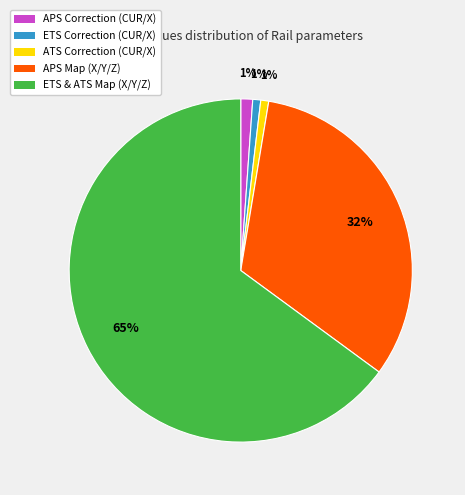

Approximately how many times larger is the value at APS Map (X/Y/Z) compared to ETS & ATS Map (X/Y/Z)?

0.5